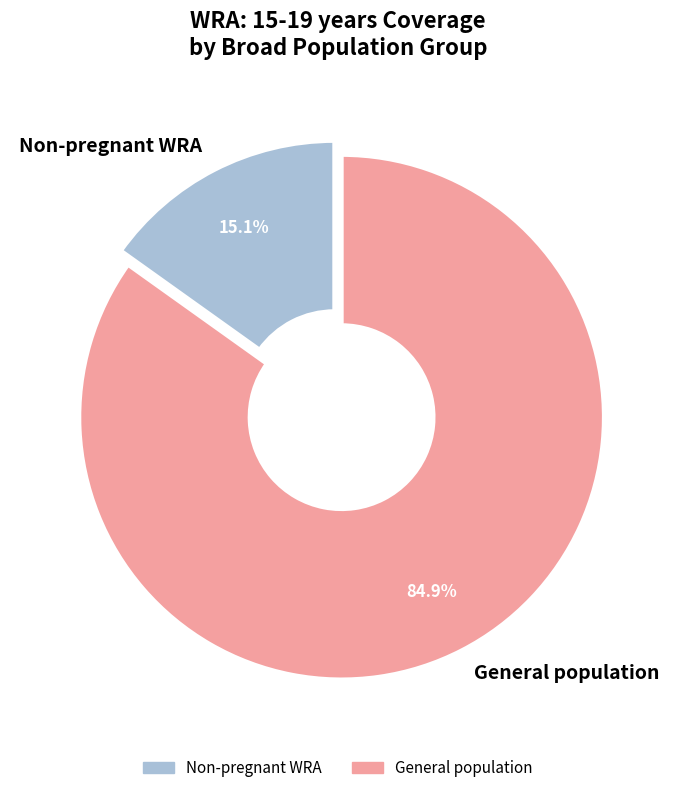

What is the smallest slice in the pie chart?

Non-pregnant WRA